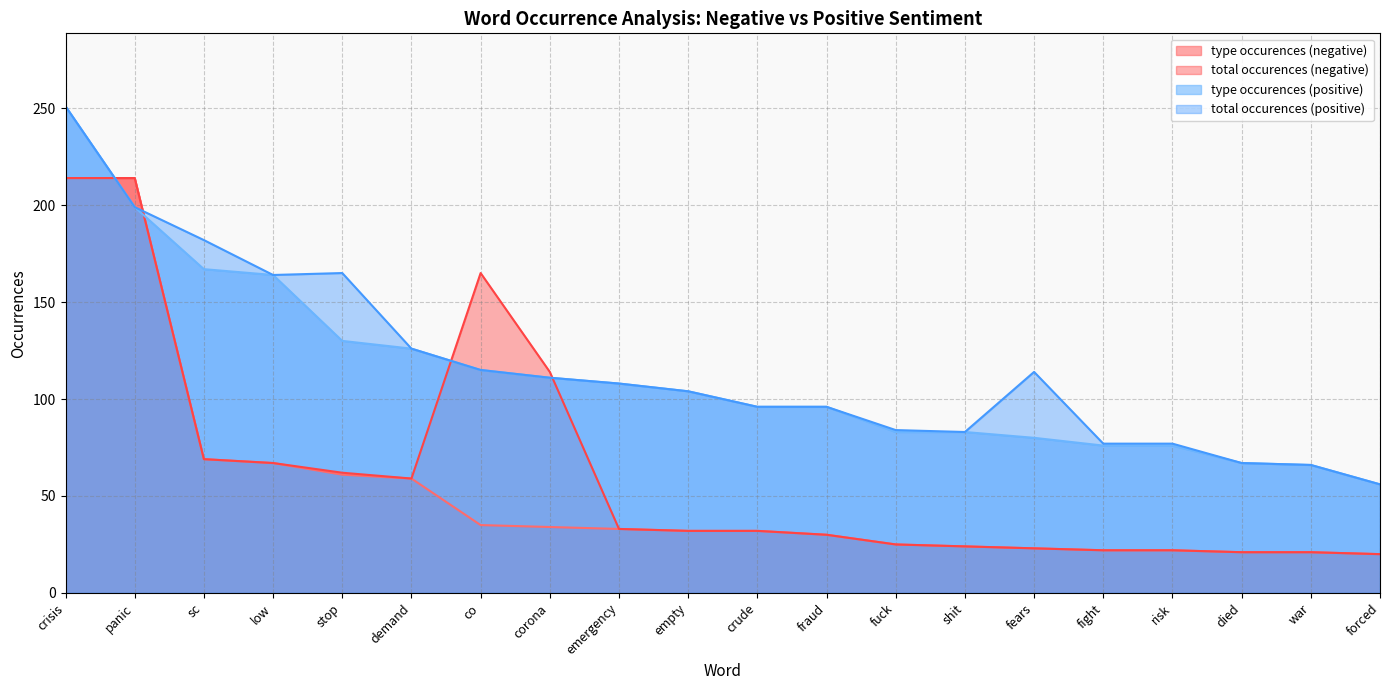

What is the label of the 14th point from the left?

shit